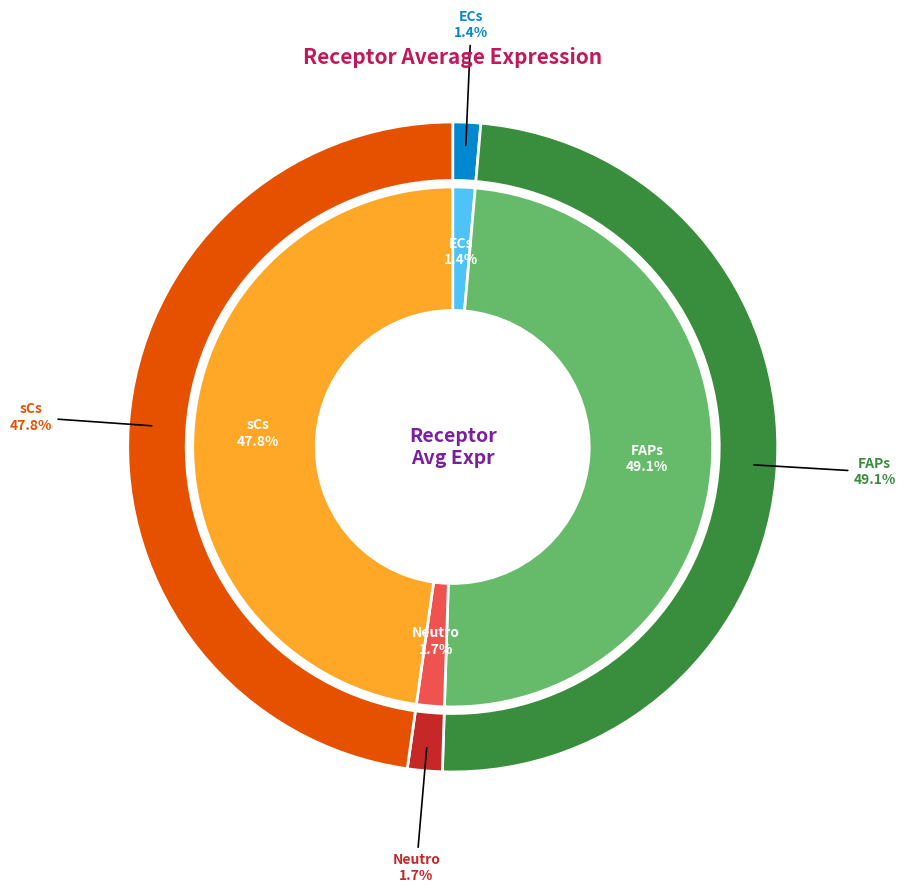

What percentage do Neutro and FAPs together represent?

50.9%